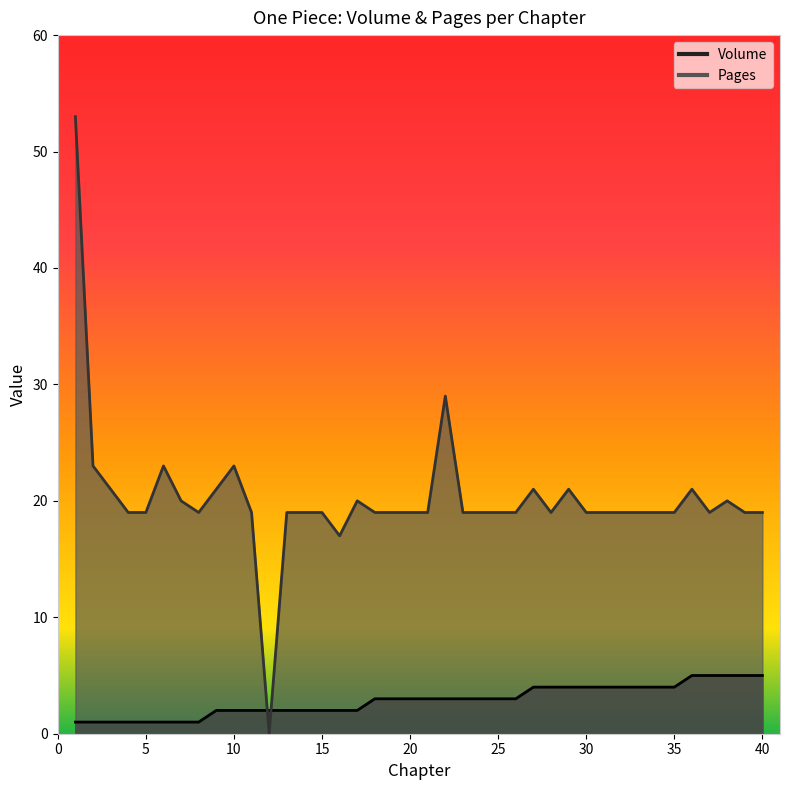

Which category has the lowest value across all series?

12